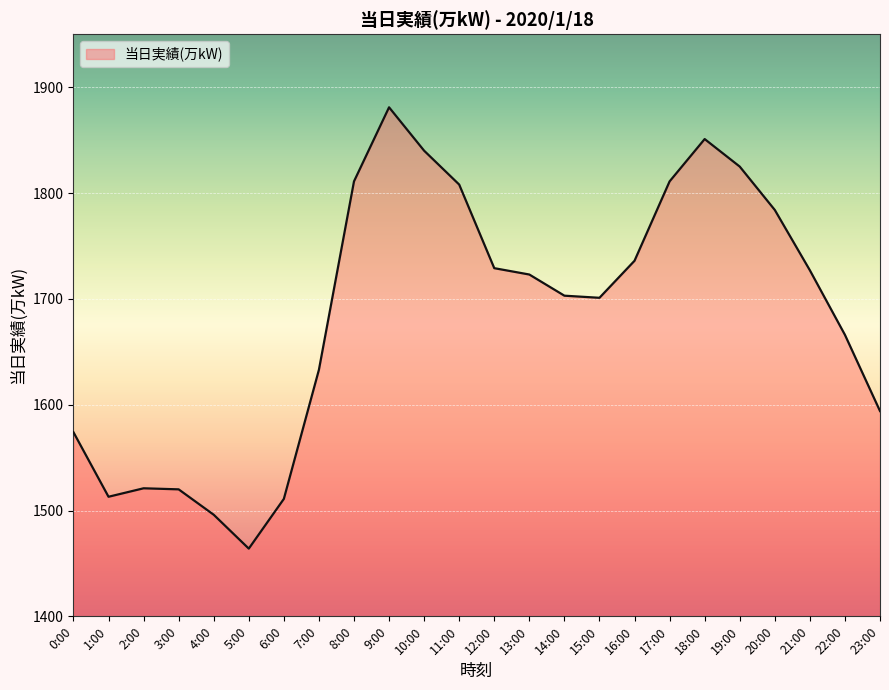

What position from the left is 20:00?

21